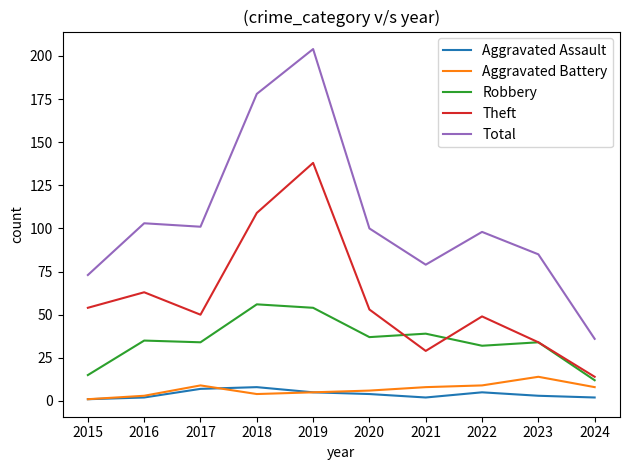

True or false: Theft and Aggravated Battery intersect in this chart.

False